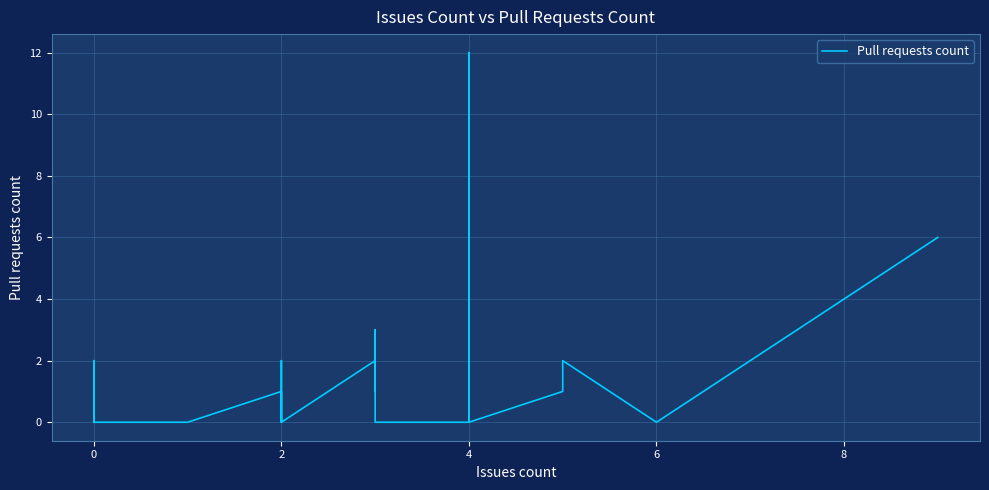

Reading right to left, list all the values displayed in this chart.

6	0	2	1	0	2	1	1	12	0	0	0	0	3	1	2	0	0	0	0	0	2	0	1	1	0	0	0	0	2	0	0	0	0	0	0	1	0	0	0